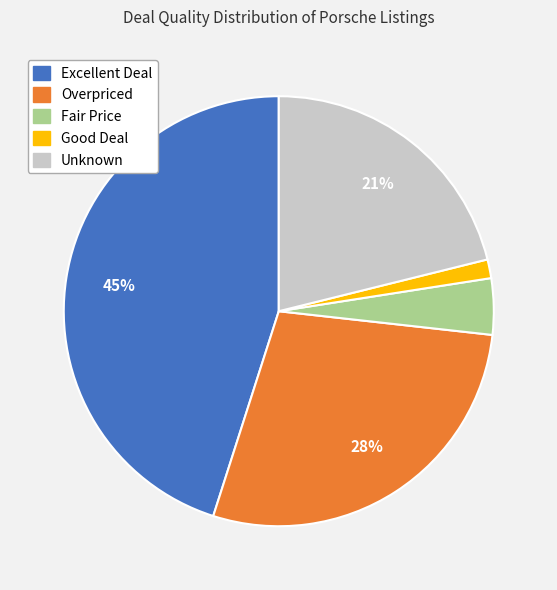

Between Good Deal and Fair Price, which is larger?

Fair Price